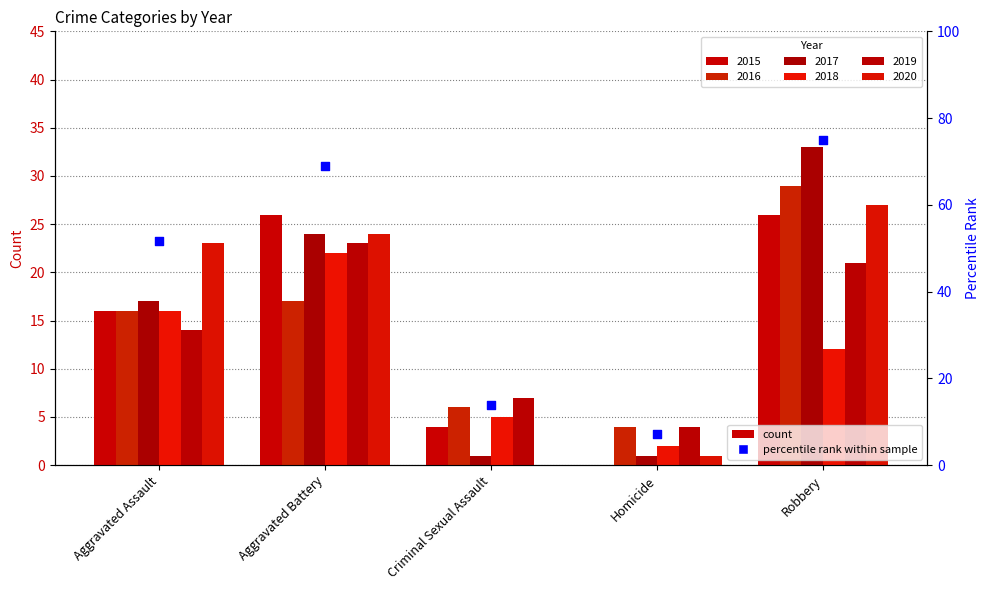

Which has a higher value, Robbery or Homicide?

Robbery